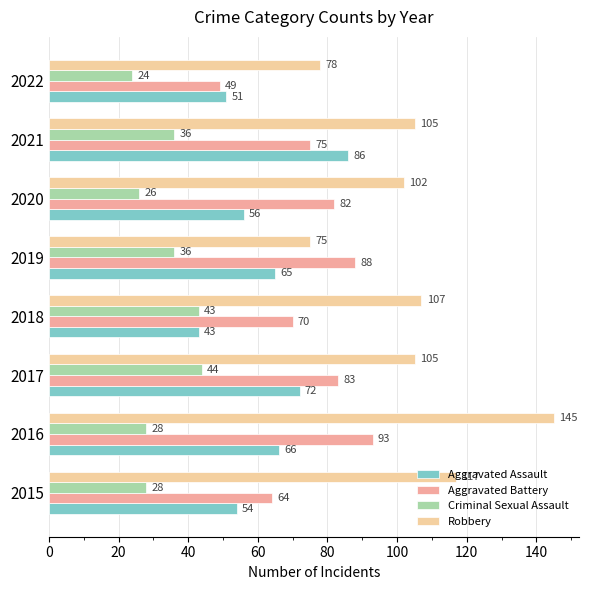

How many data points in Robbery are less than 105?

3